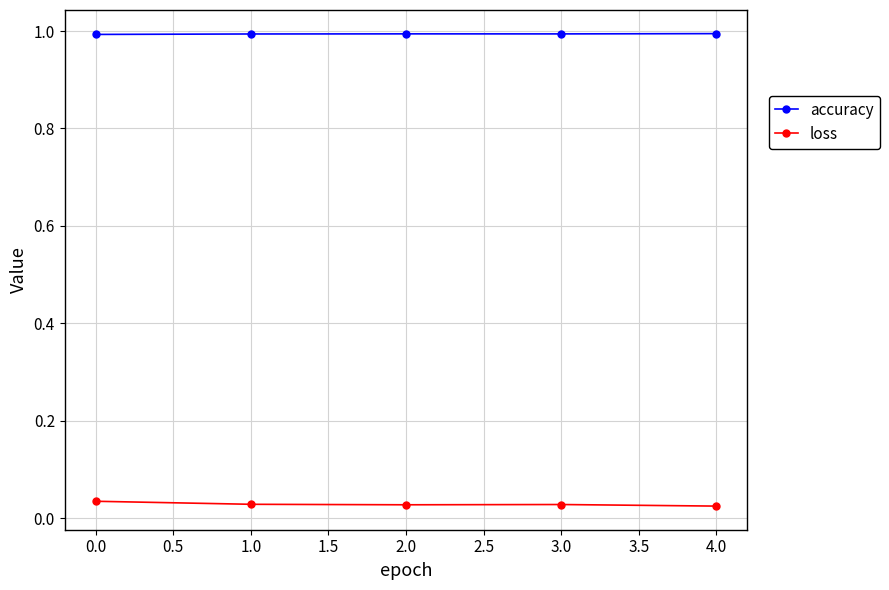

The value of accuracy at 0.0 is 1.6. True or false?

False